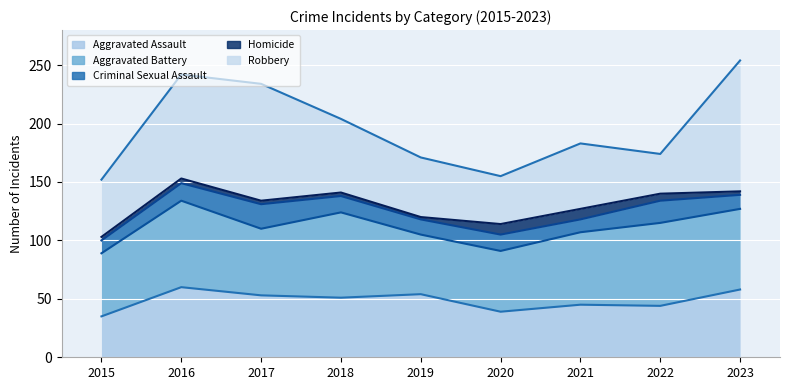

True or false: Homicide and Criminal Sexual Assault cross at least once.

False